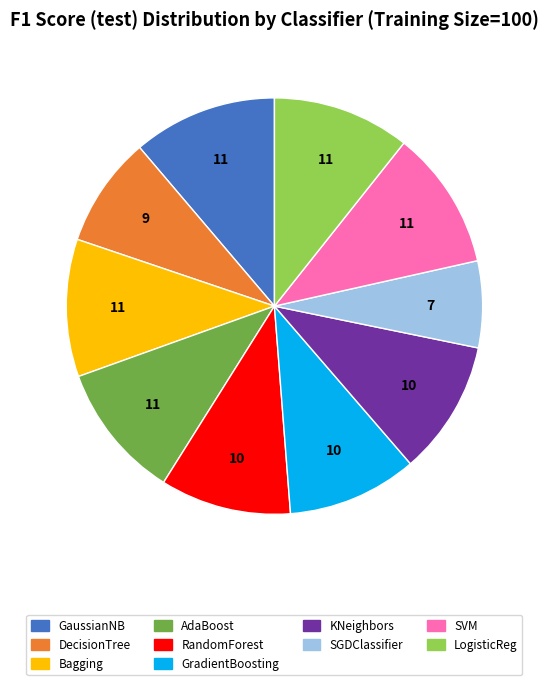

Count the number of slices in the pie.

10